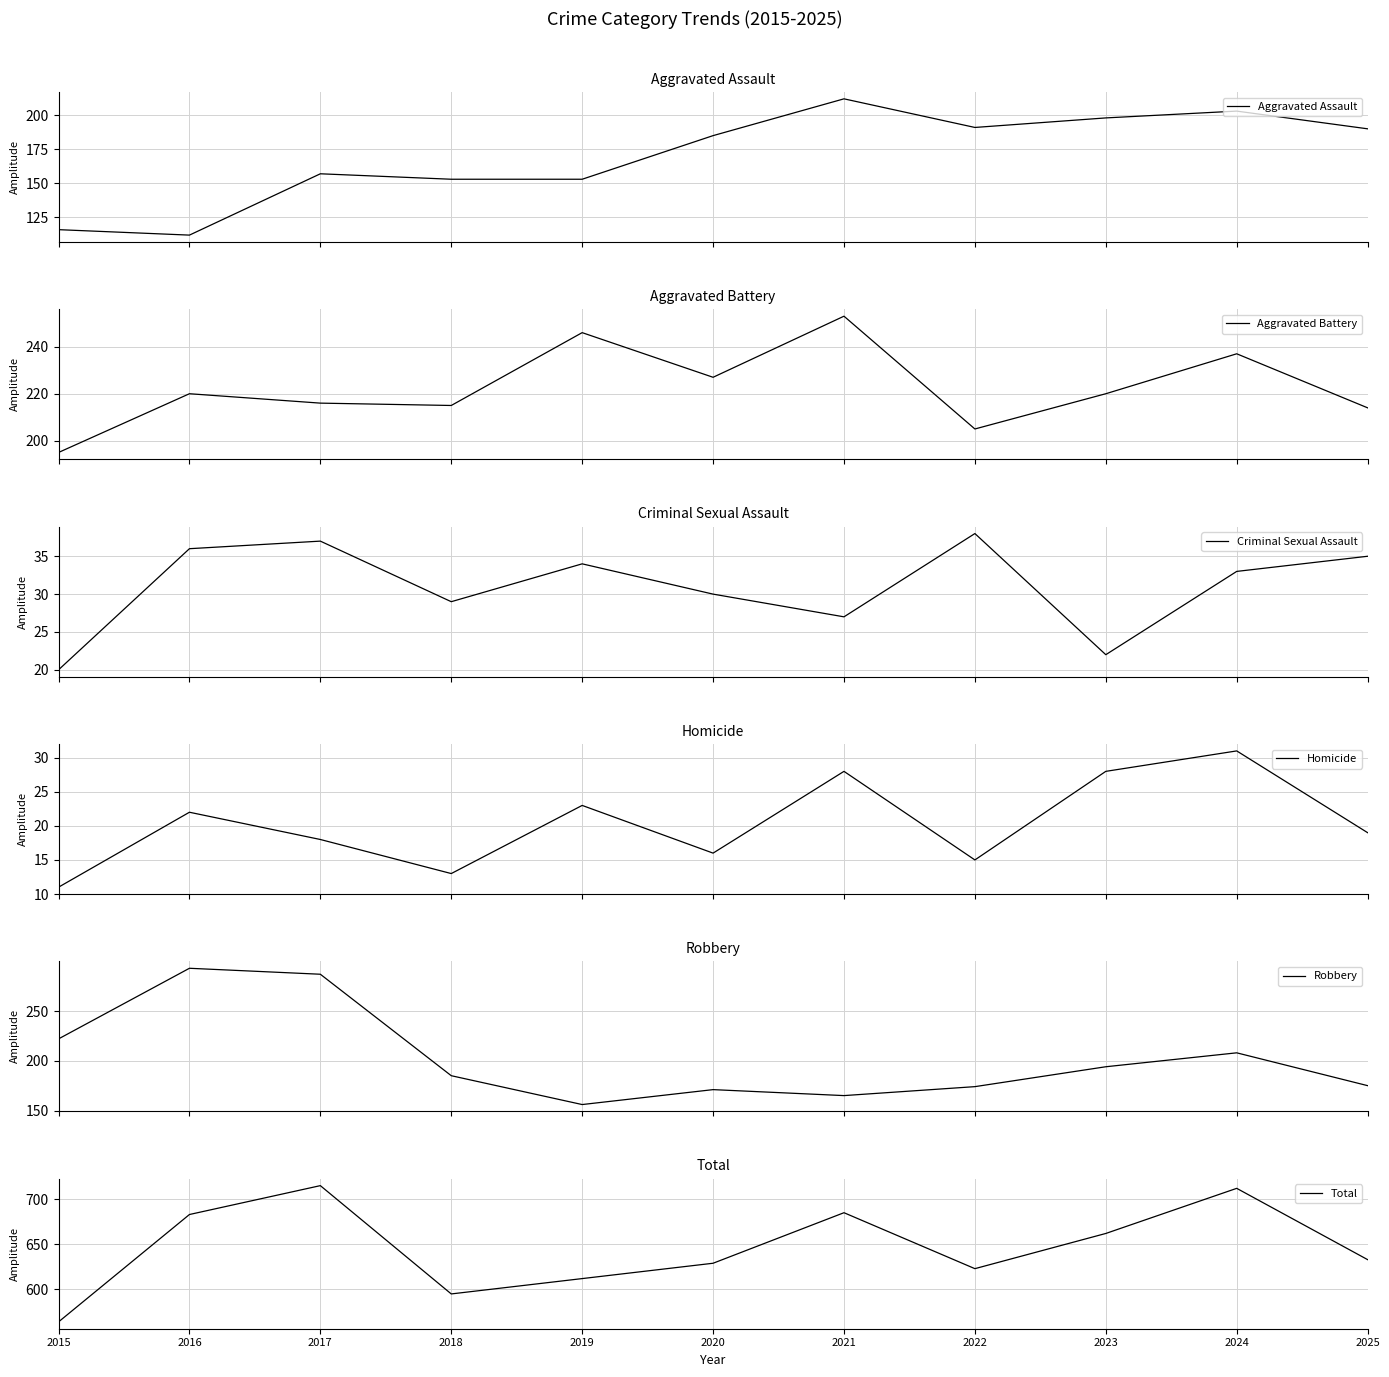

Where is the first local maximum for Aggravated Battery?

2016